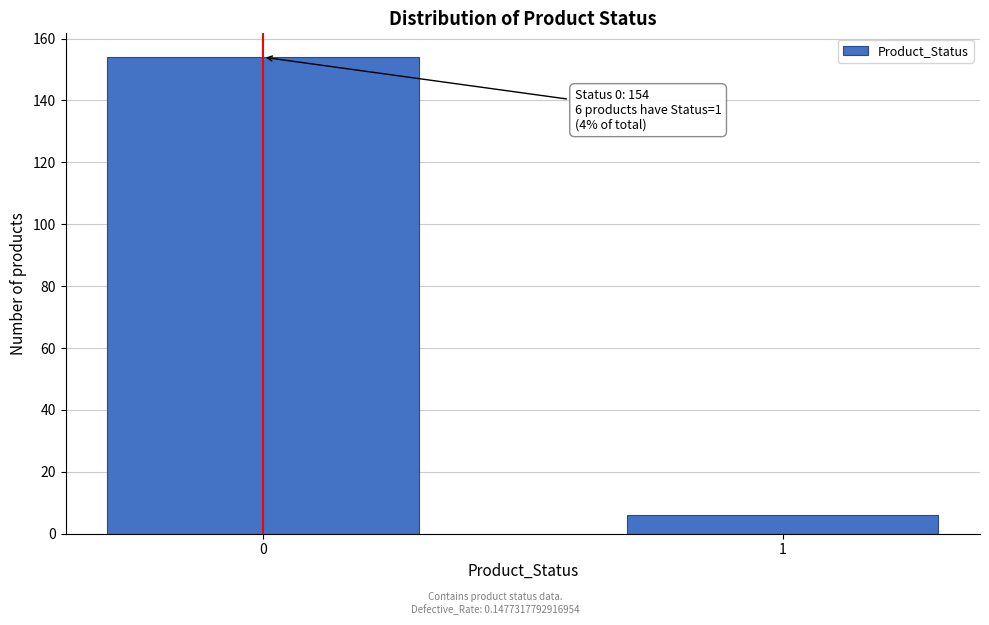

Reading left to right, what are all the values shown in this chart?

154	6